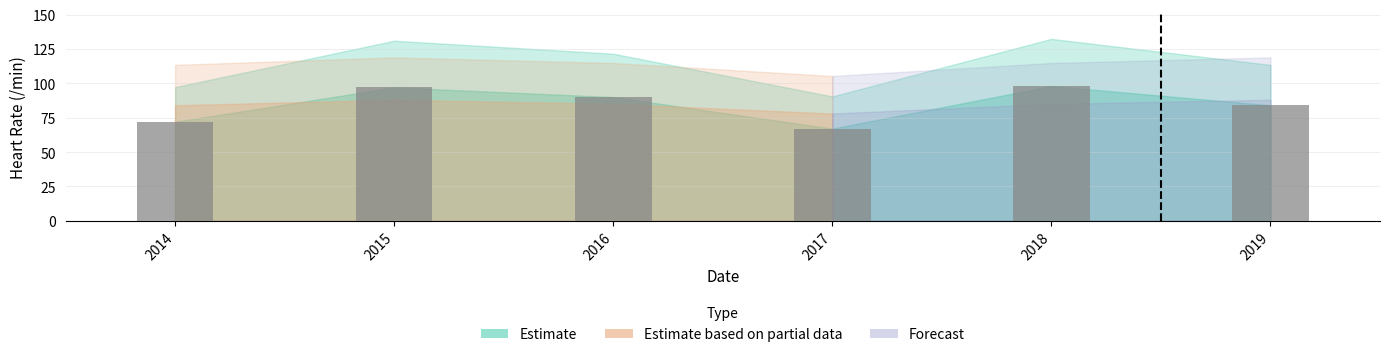

At which category does the chart reach its minimum across all series?

2017